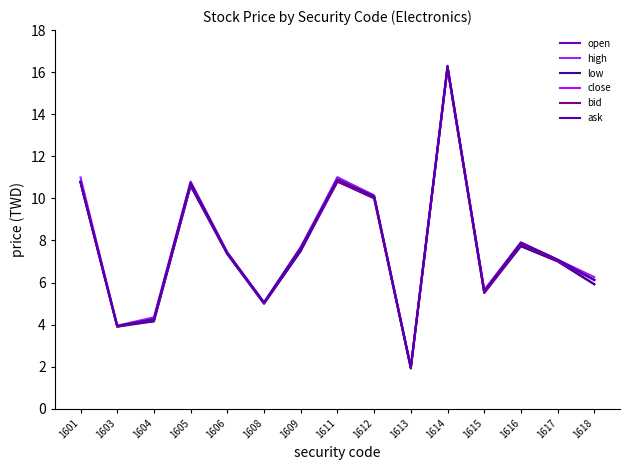

The value of open at 1601 is 3.2. True or false?

False